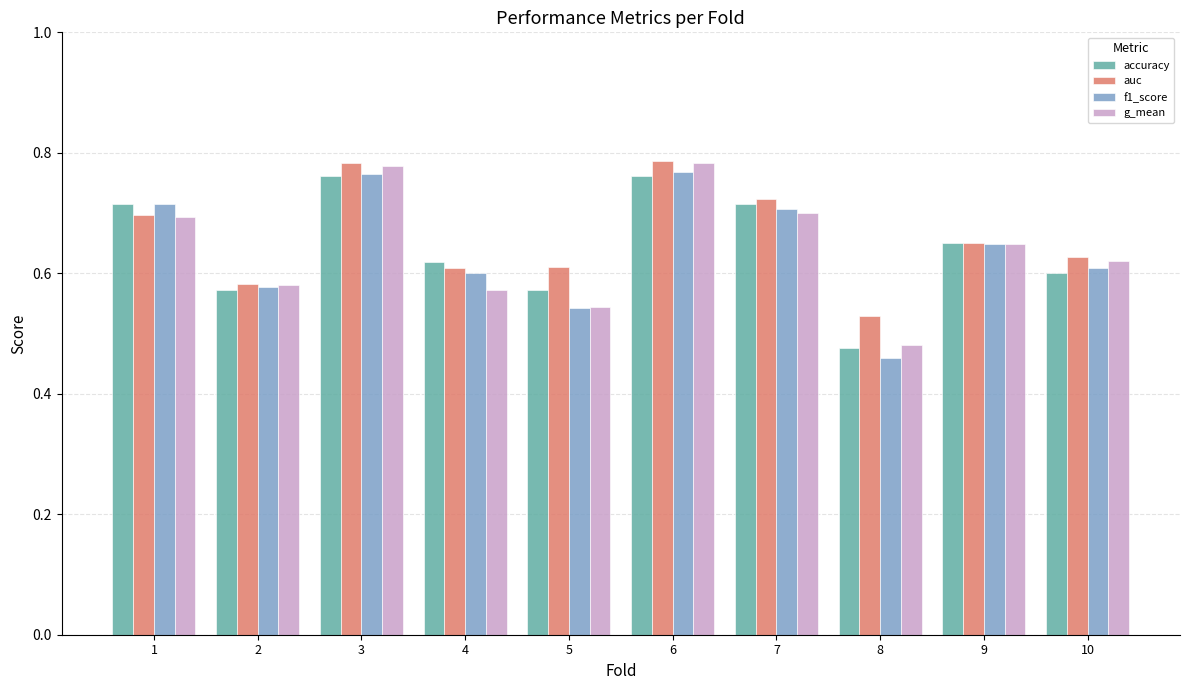

What is the difference between the second highest and second lowest values in the auc series?

0.2